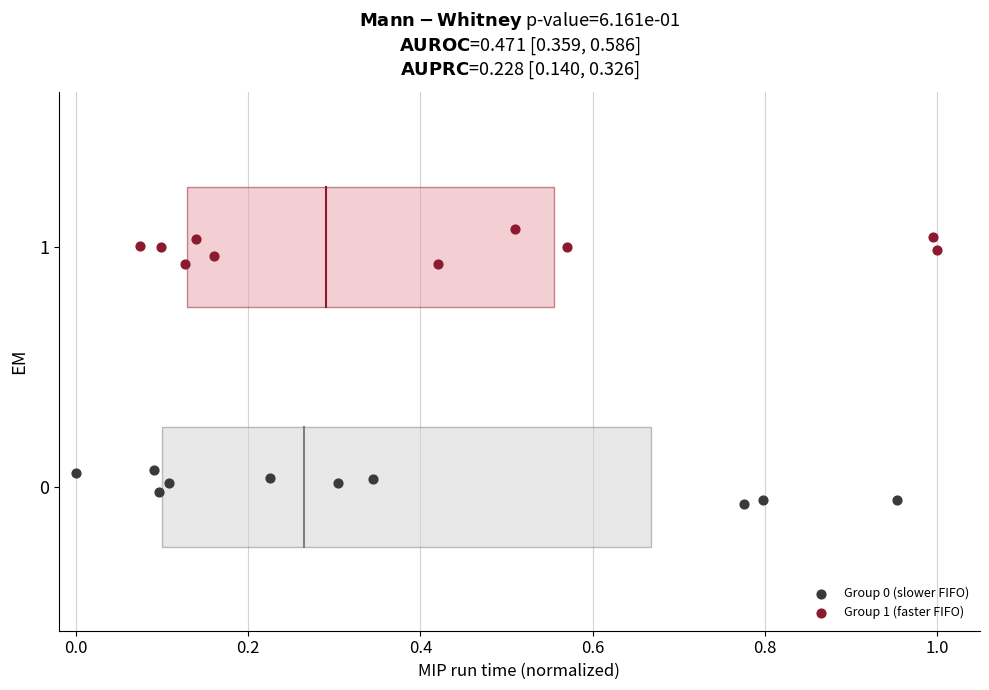

Which series contains the highest Y value?

Group 1 (faster FIFO)